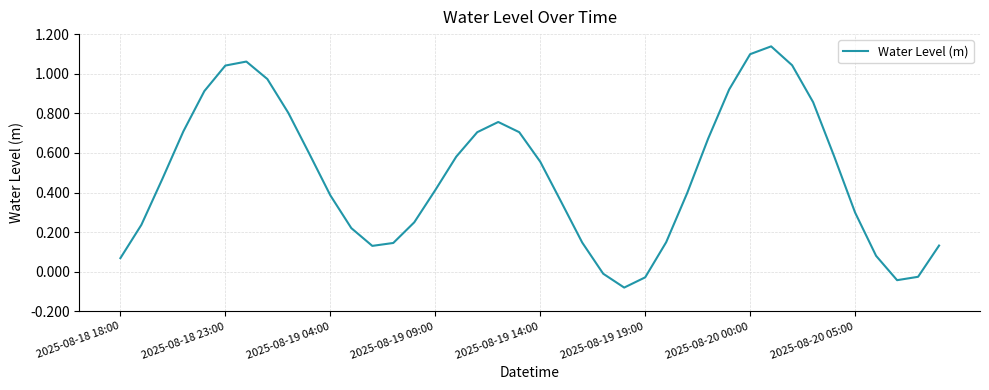

What is the difference between the maximum and minimum values?

1.2